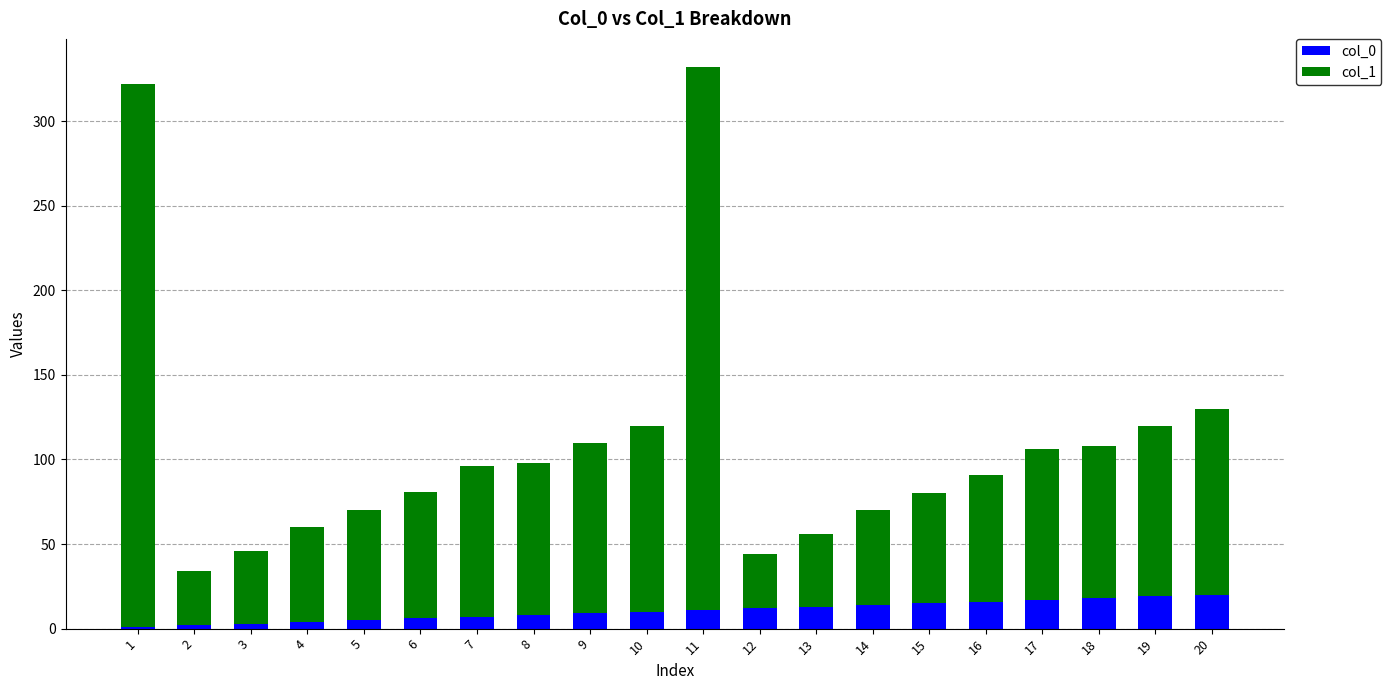

True or false: col_0 has a value of 20 at 20.

True